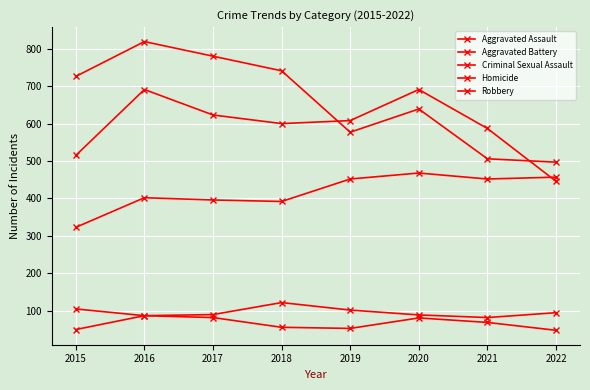

How many distinct data groups are displayed?

5